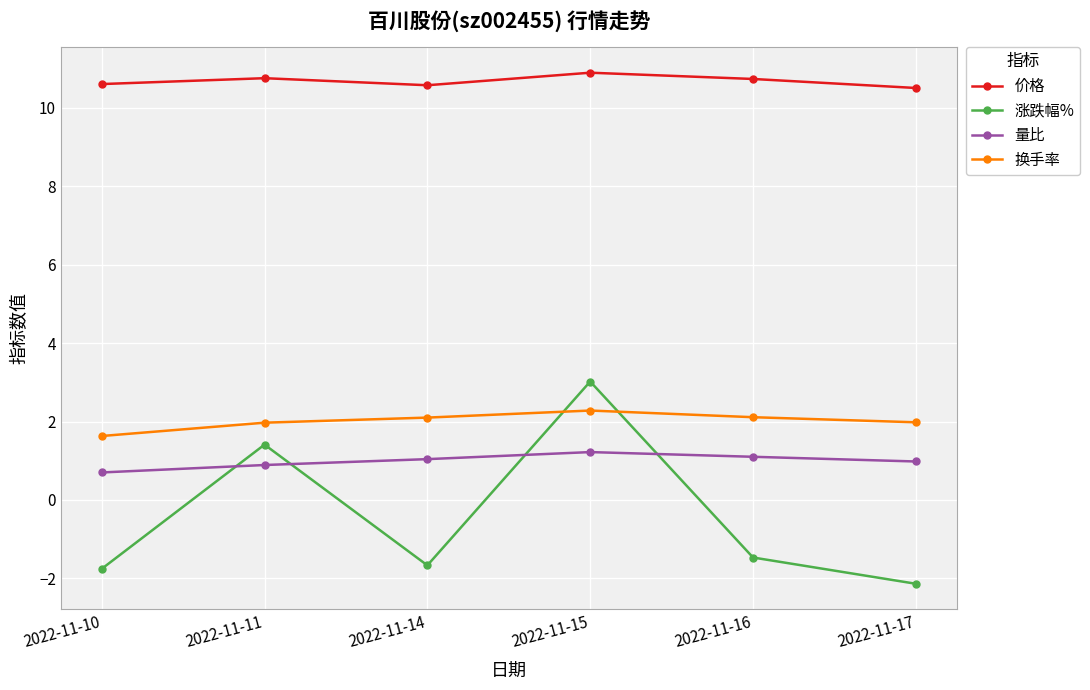

What is the maximum value shown in the chart?

10.9